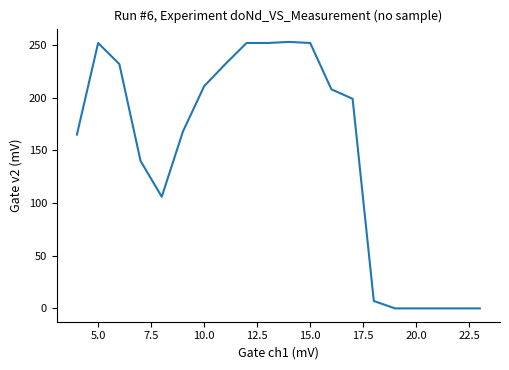

What is the greatest value displayed?

253